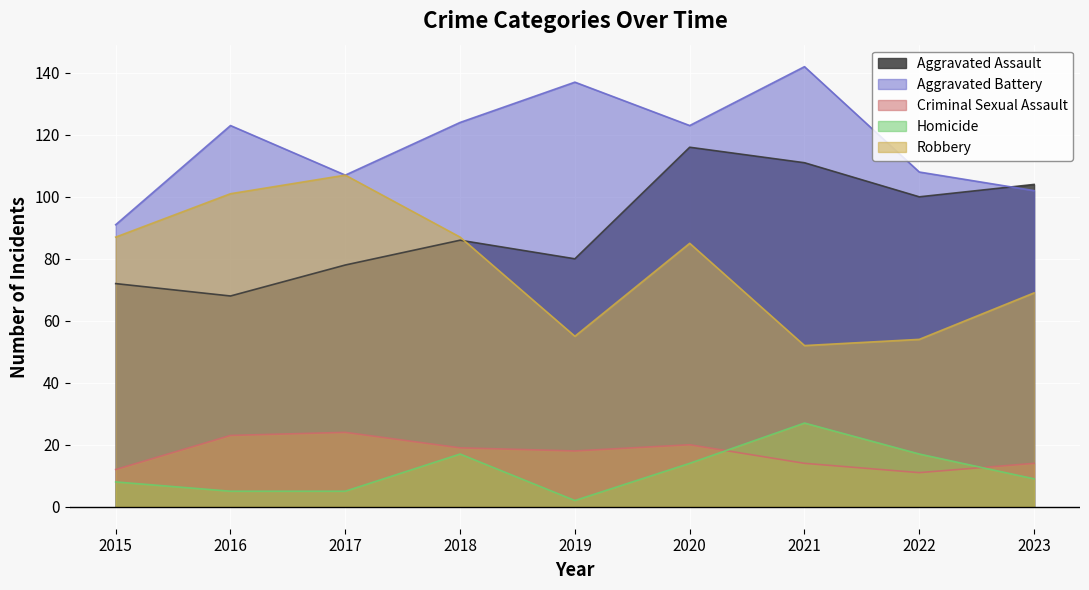

Between 2015 and 2018, which series saw the biggest shift?

Aggravated Battery